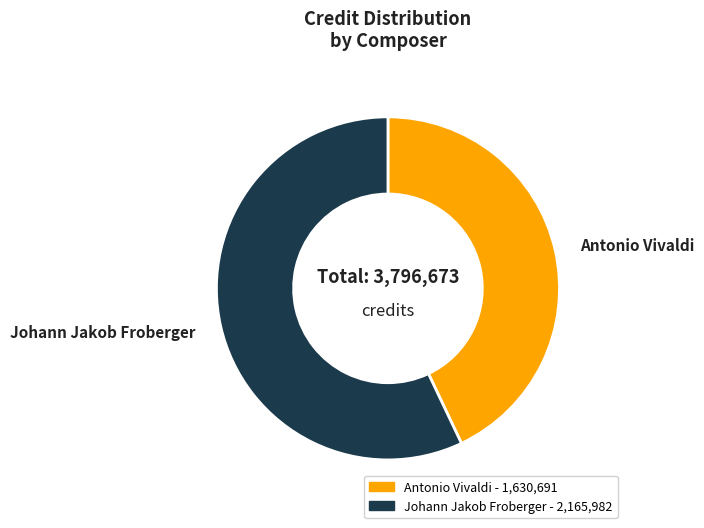

How many slices are in this pie chart?

2